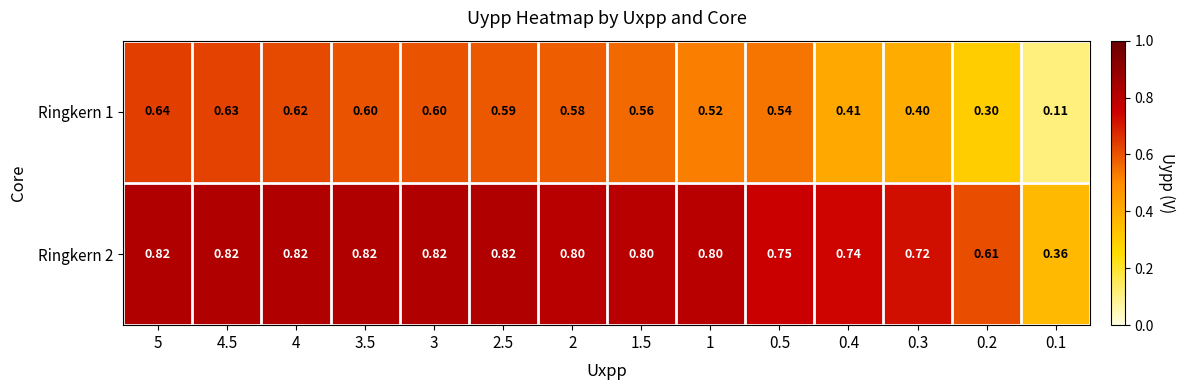

List the series in order of their peak value, highest first.

Ringkern 2, Ringkern 1